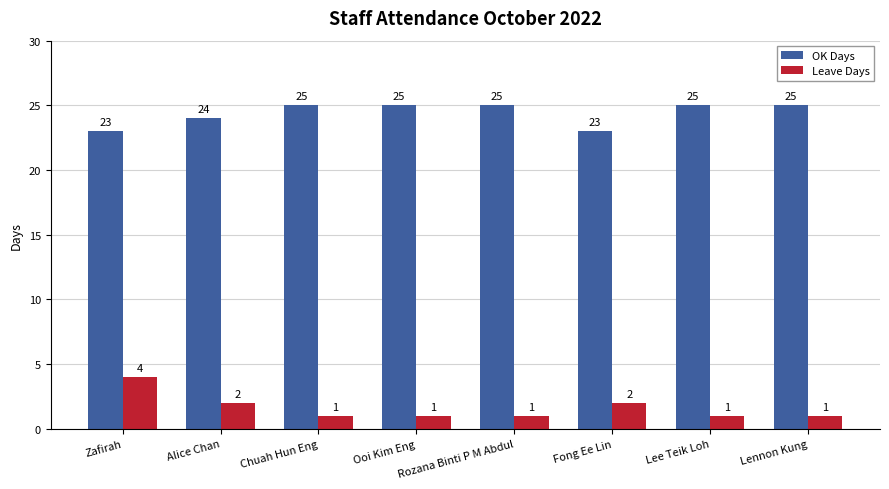

How many Leave Days values are between 1 and 2?

7